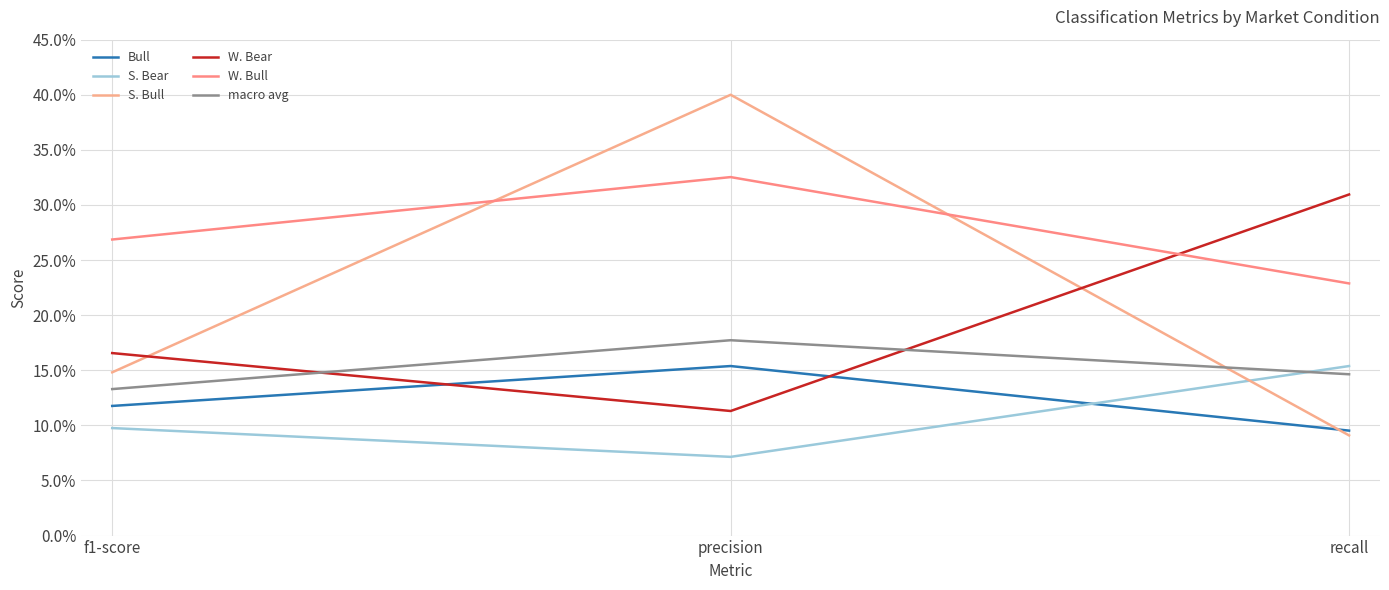

Between recall and precision, which is larger?

precision